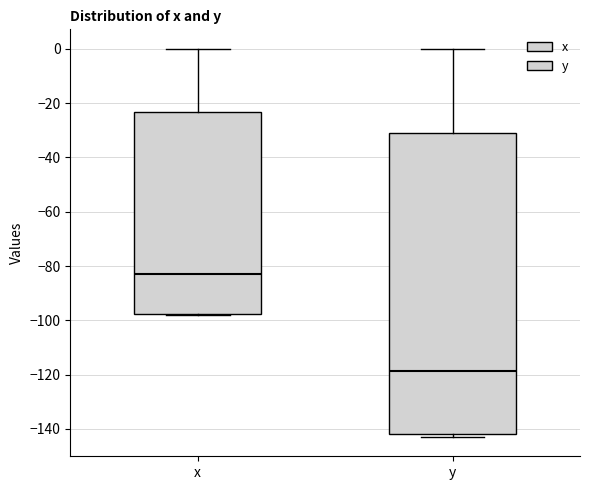

Reading left to right, read every box against the y-axis: the position of its median line, the range the box covers, and the ends of its whiskers. The values are not printed on the chart, so give them approximately, as read against the axis.

x: median -82, box -98 to -24, whiskers -98 to 0
y: median -118, box -142 to -32, whiskers -142 (just below the box's lower edge) to 0